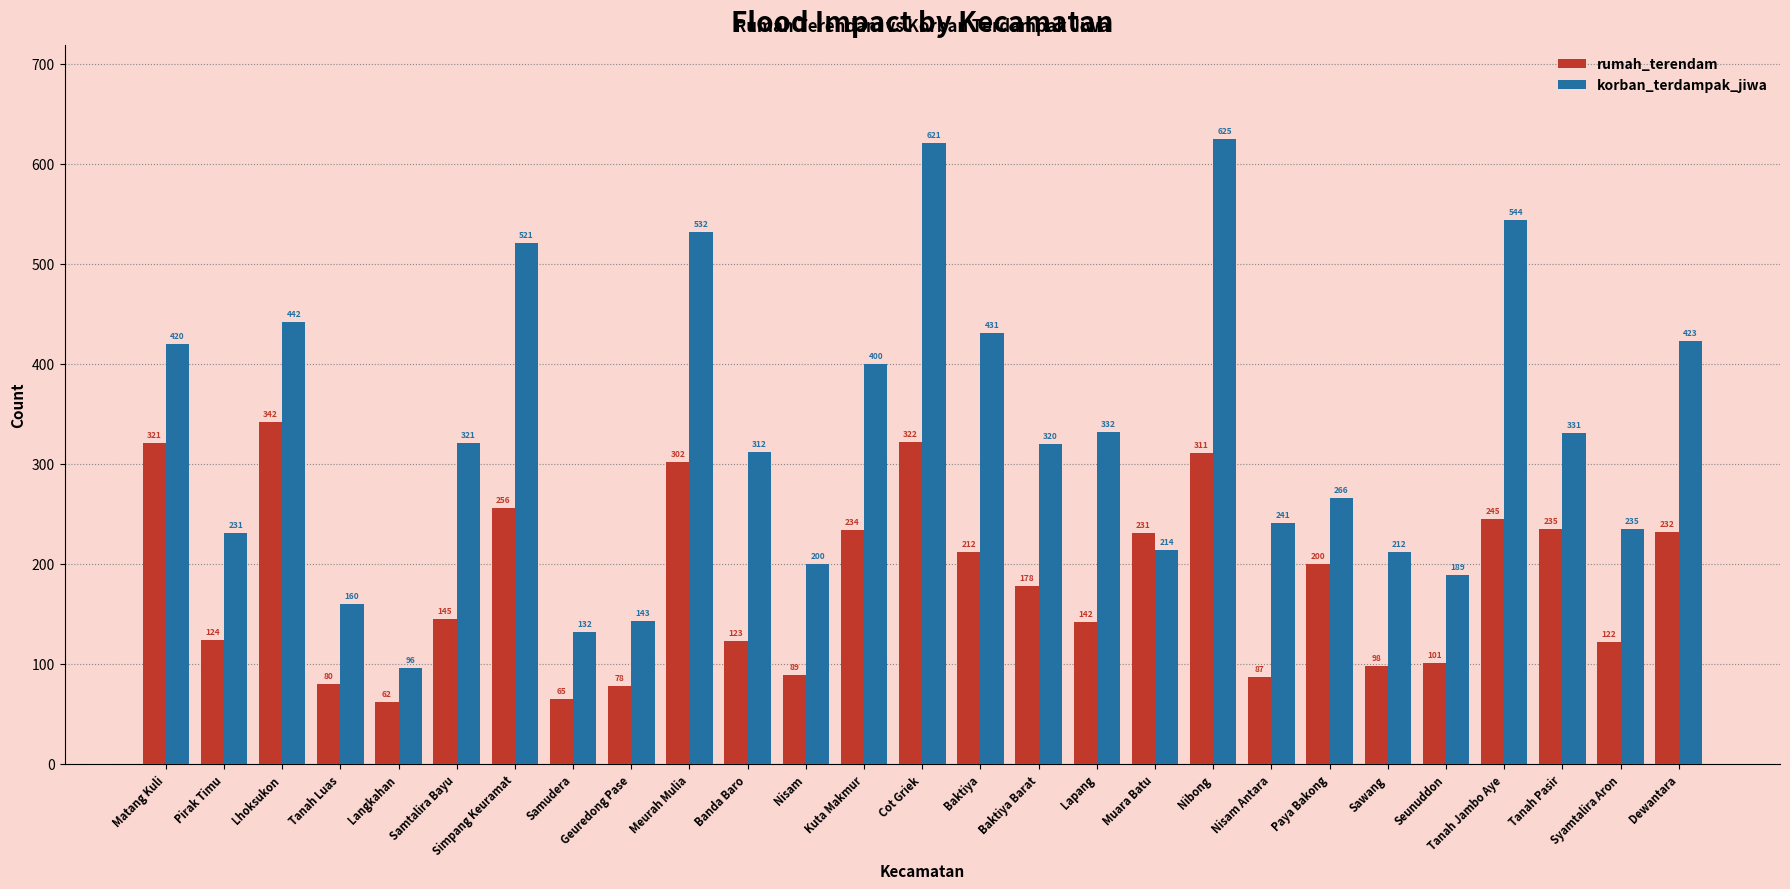

Where is rumah_terendam nearest to the value 202?

Paya Bakong